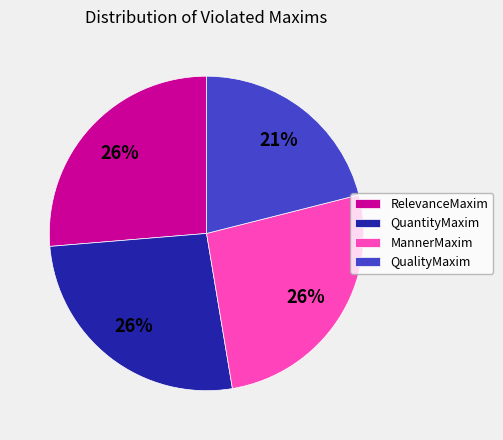

To the nearest percent, what is the combined percentage of QuantityMaxim and QualityMaxim?

47%